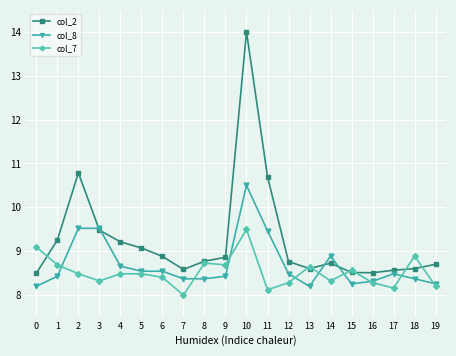

At which label does col_8 reach its peak?

10